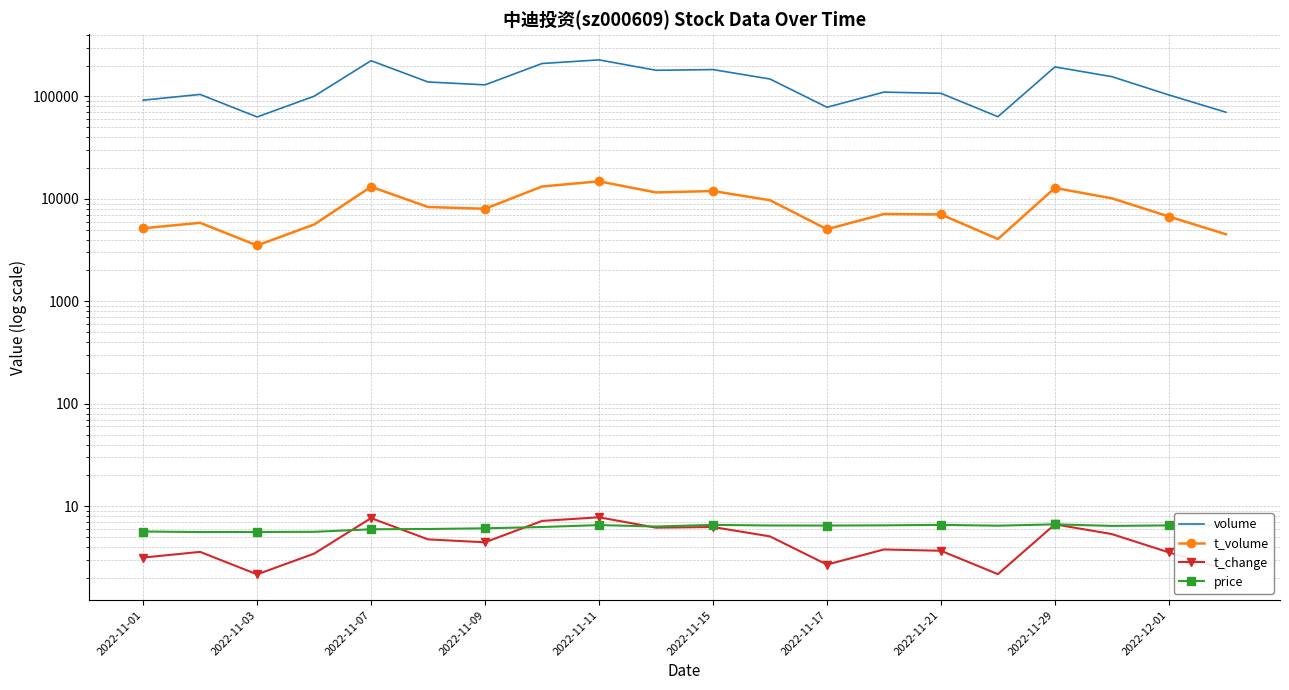

What is the difference between the price values at 12 and 2022-11-21?

0.2